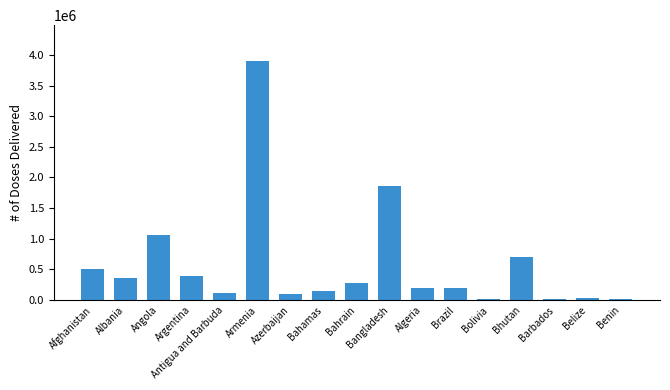

The value at Albania is 360000. True or false?

True